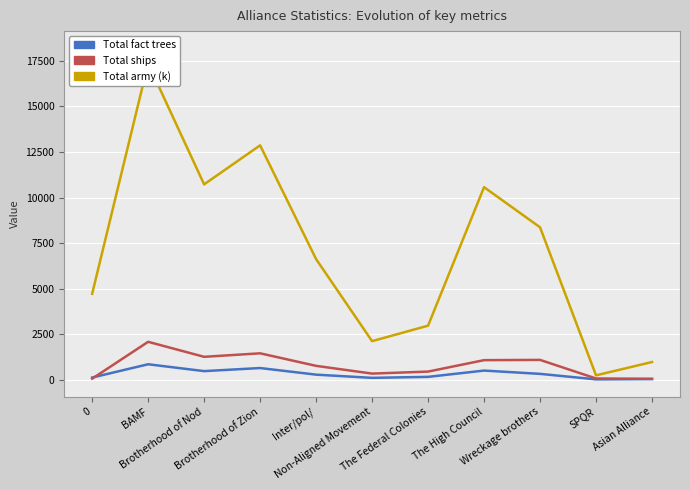

Where is Total army (k) nearest to the value 8799?

Wreckage brothers